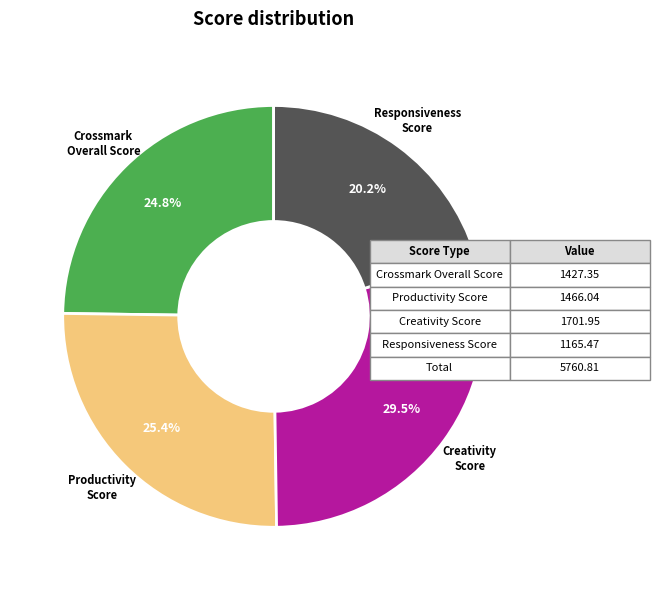

Rank the categories by value from highest to lowest.

Creativity Score, Productivity Score, Crossmark Overall Score, Responsiveness Score